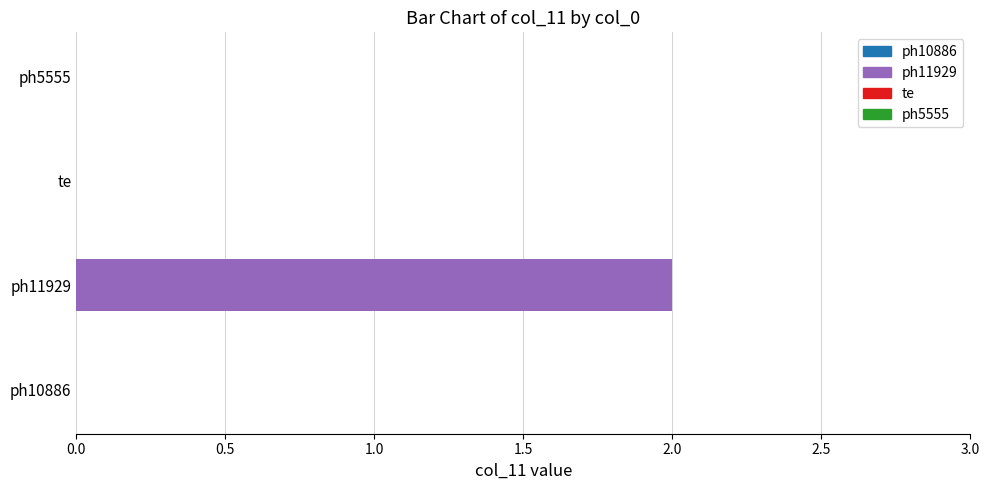

Does the chart contain any negative values?

No